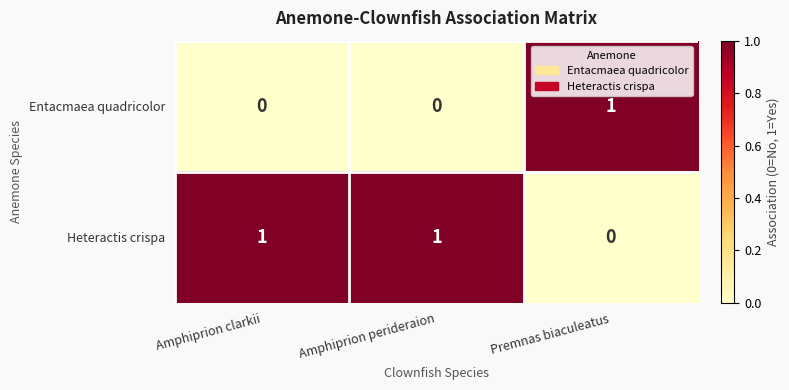

Count the Entacmaea quadricolor values in the range 0 to 1.

3